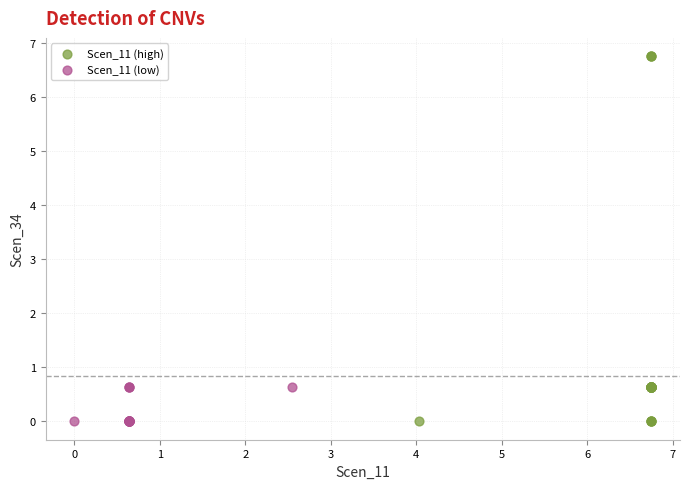

Which series reaches the maximum Y coordinate?

Scen_11 (high)